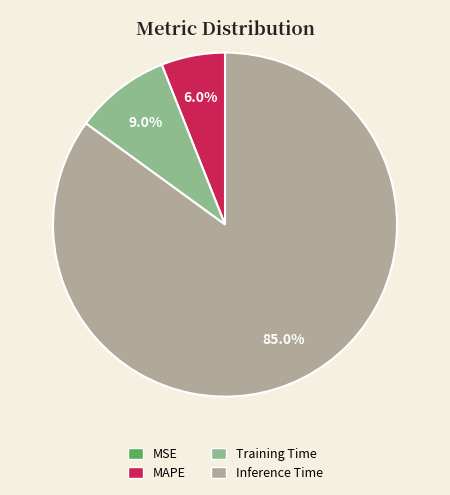

What is the majority slice?

Inference Time